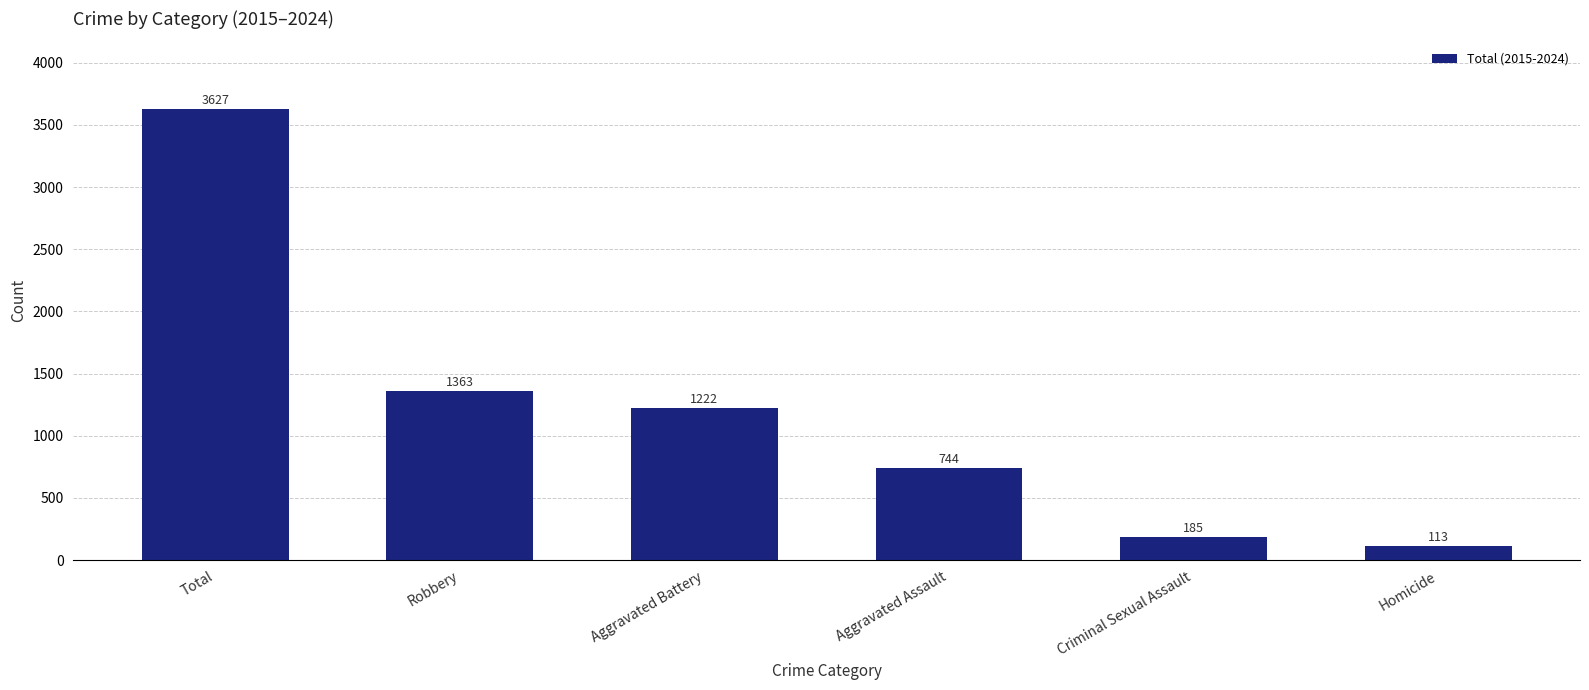

Does the chart contain any negative values?

No